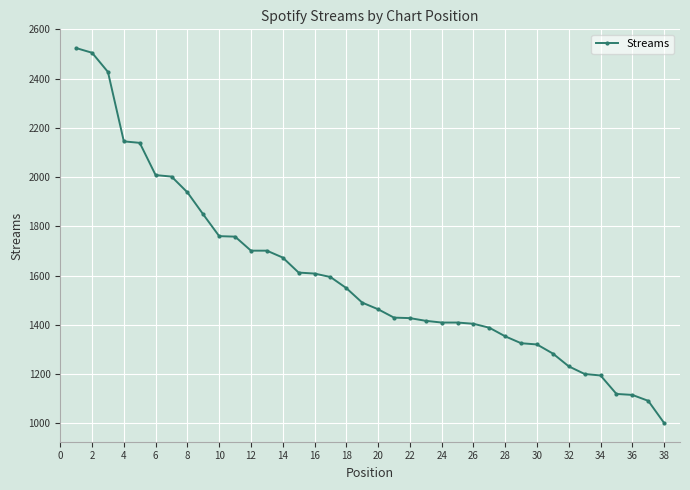

What is the value of the 31st point from the left?

1283